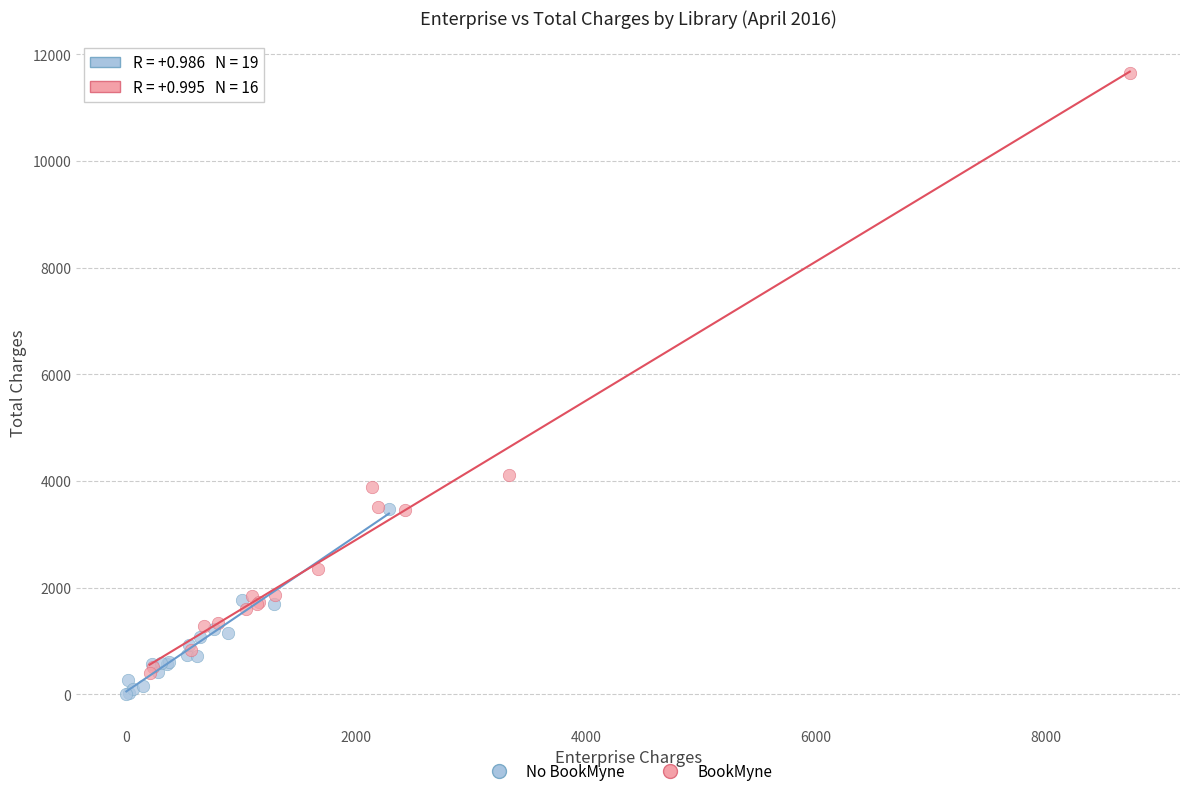

Which series reaches the maximum Y coordinate?

BookMyne